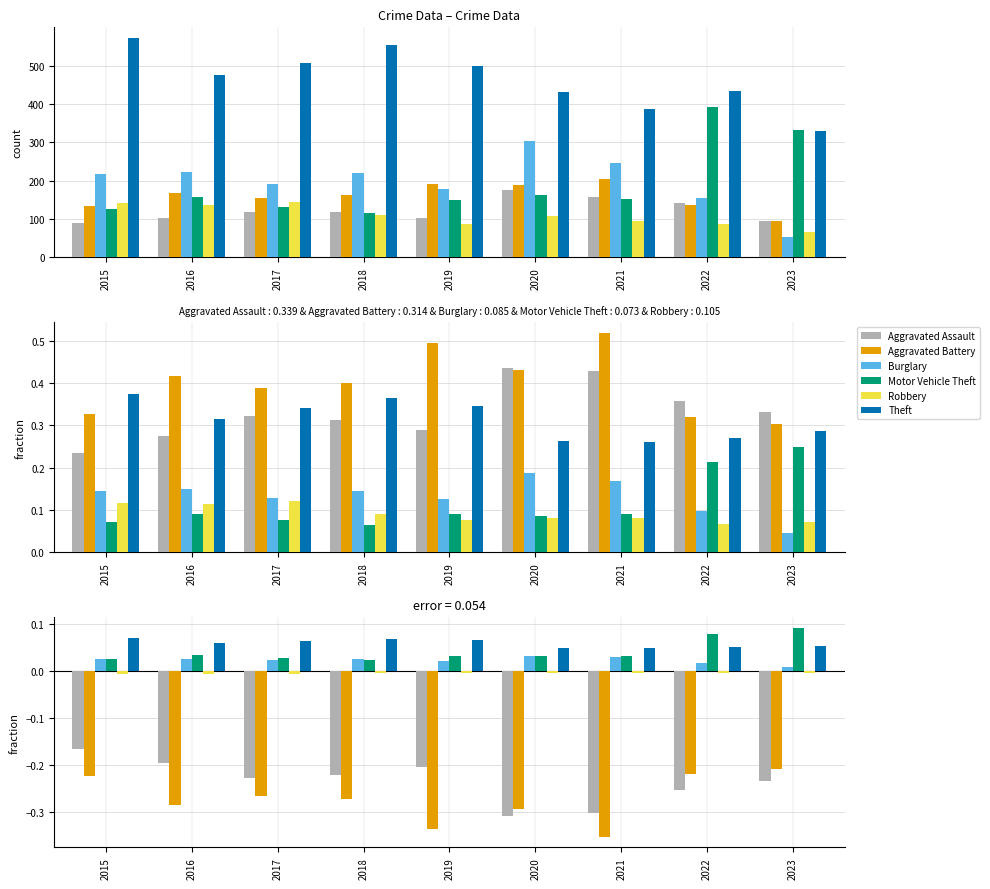

At how many categories does at least one series exceed 0?

9